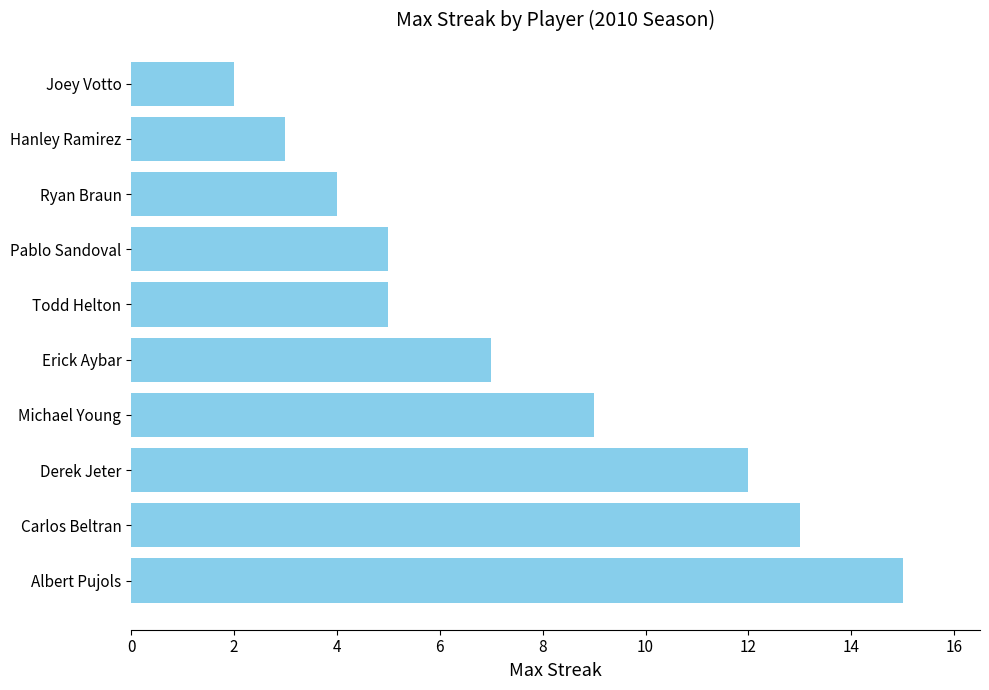

Reading bottom to top, list all the values displayed in this chart.

15	13	12	9	7	5	5	4	3	2